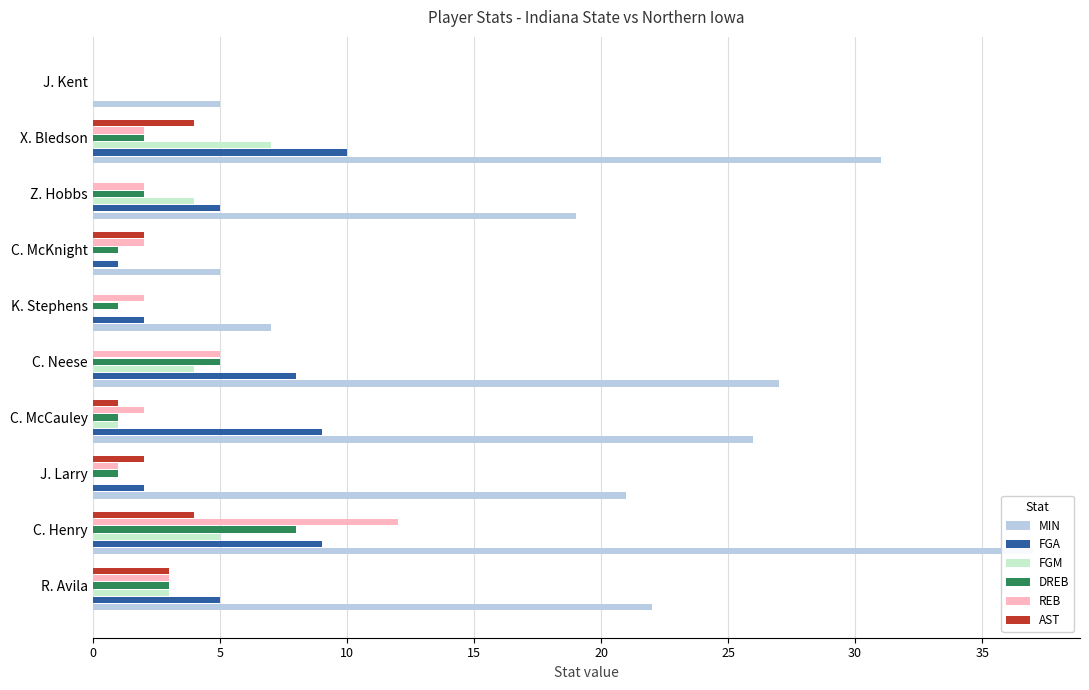

How many FGM values are between 0 and 4?

8